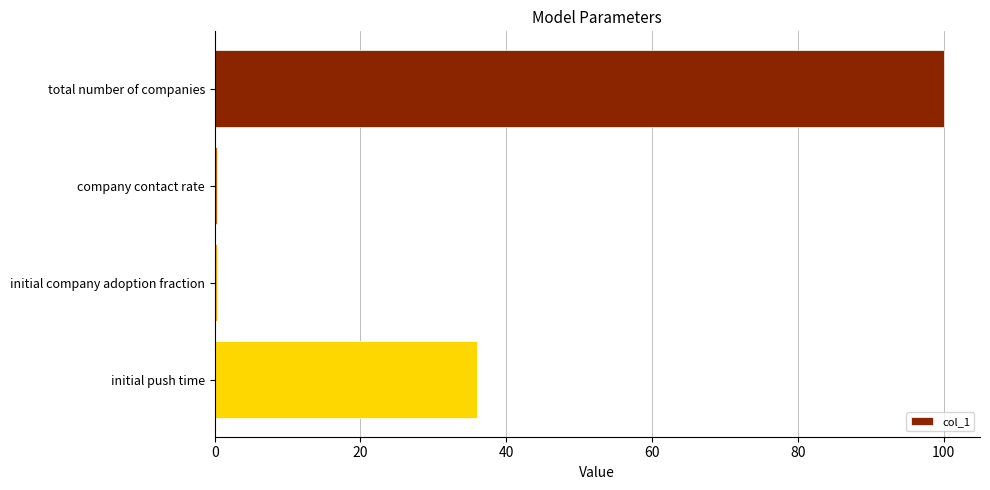

Count the number of data series in this chart.

1